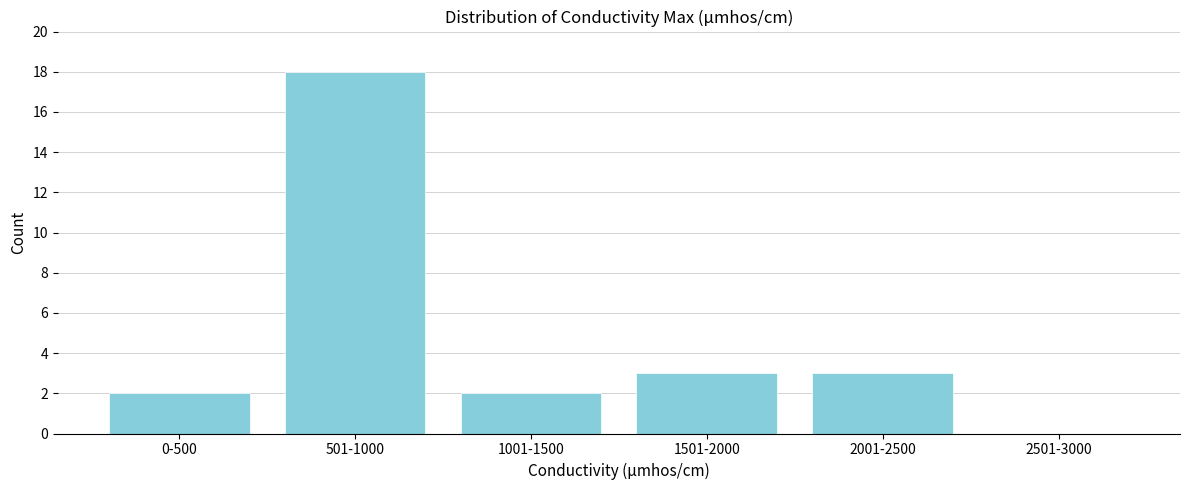

Reading left to right, list all the values displayed in this chart.

0-500=2	501-1000=18	1001-1500=2	1501-2000=3	2001-2500=3	2501-3000=0